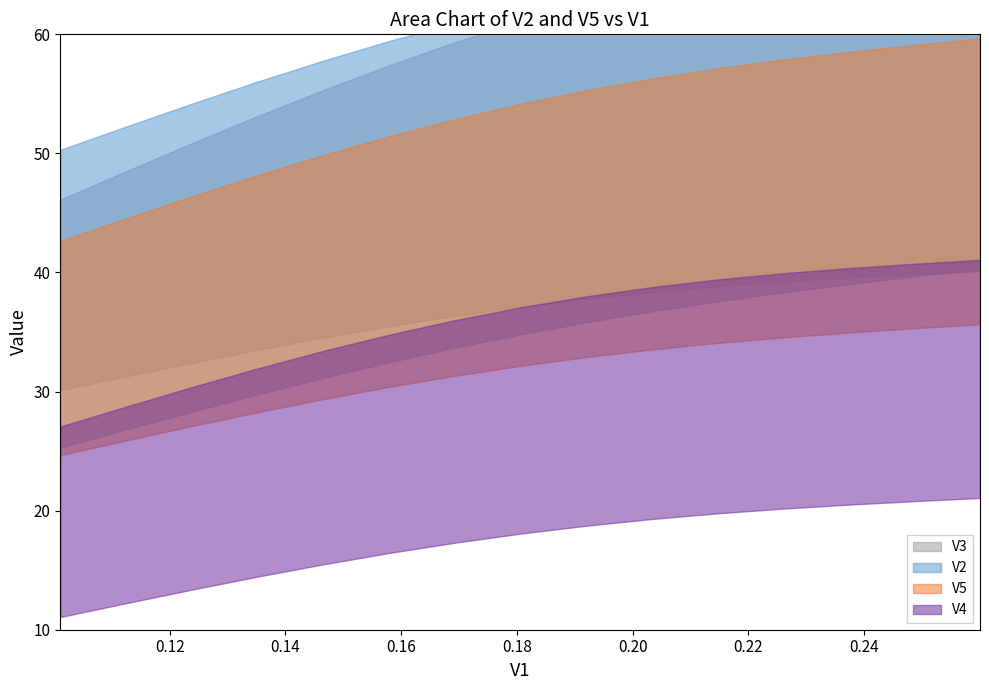

True or false: V2 and V4 cross at least once.

False